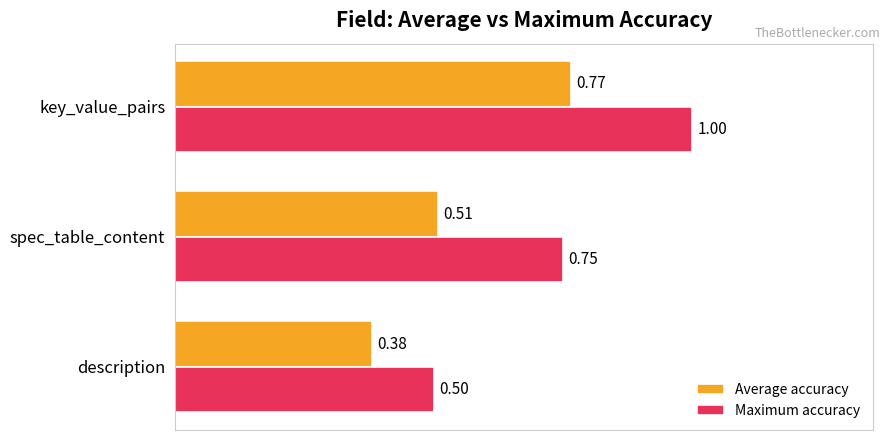

Which series changed the most between description and key_value_pairs?

Maximum accuracy